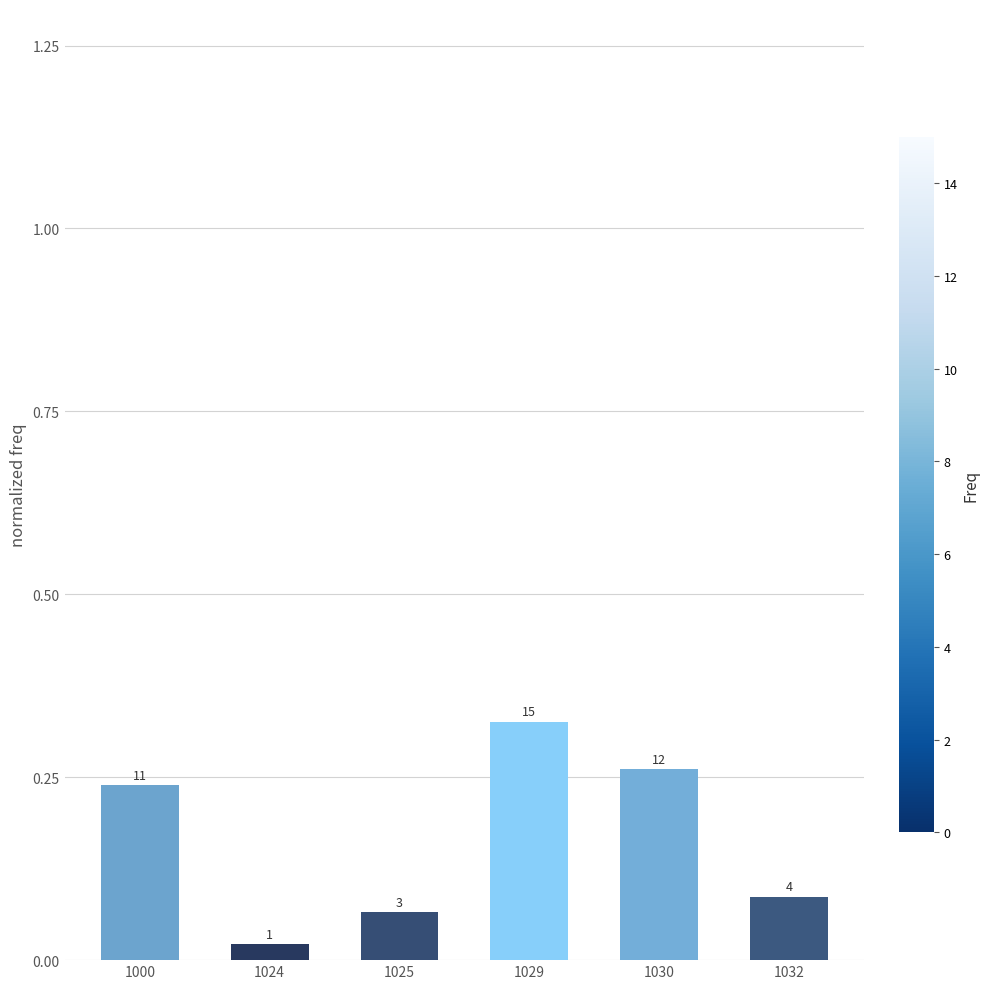

What is the change in value from 1030 to 1032?

-0.2